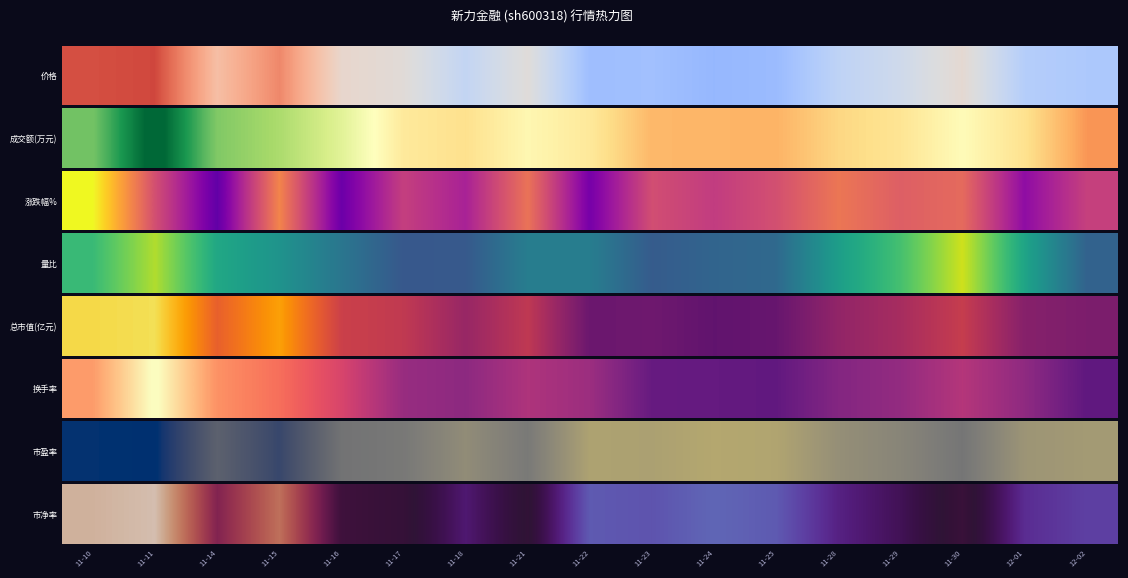

Reading left to right, list all the values displayed in this chart.

2.0	2.1	0.7	1.5	0.2	0.1	-0.4	0.0	-1.0	-1.0	-1.1	-1.0	-0.5	-0.3	0.1	-0.6	-0.8